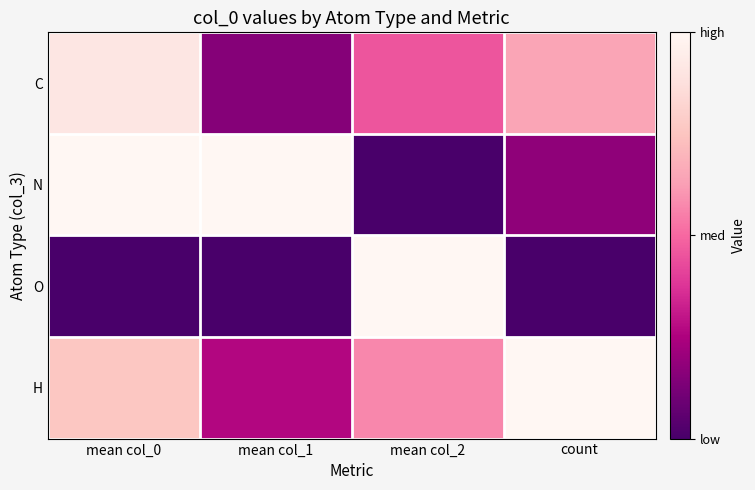

Reading left to right, extract all data points from this chart.

C: mean col_0=0.9	mean col_1=0.2	mean col_2=0.5	count=0.6
N: mean col_0=1.0	mean col_1=1.0	mean col_2=0.0	count=0.2
O: mean col_0=0.0	mean col_1=0.0	mean col_2=1.0	count=0.0
H: mean col_0=0.8	mean col_1=0.3	mean col_2=0.6	count=1.0